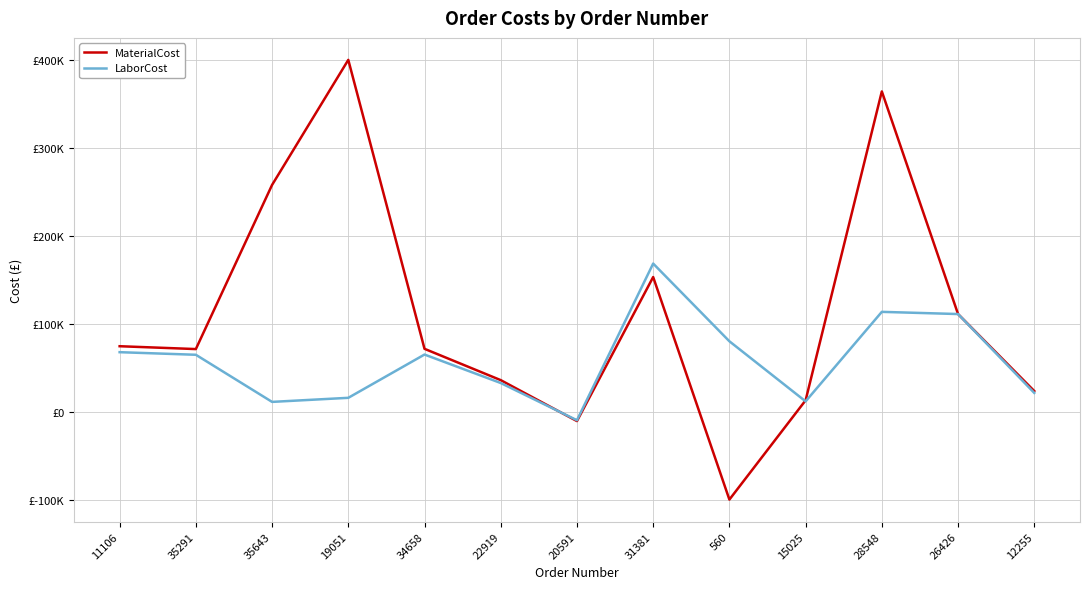

At which label is MaterialCost closest to 150365?

31381